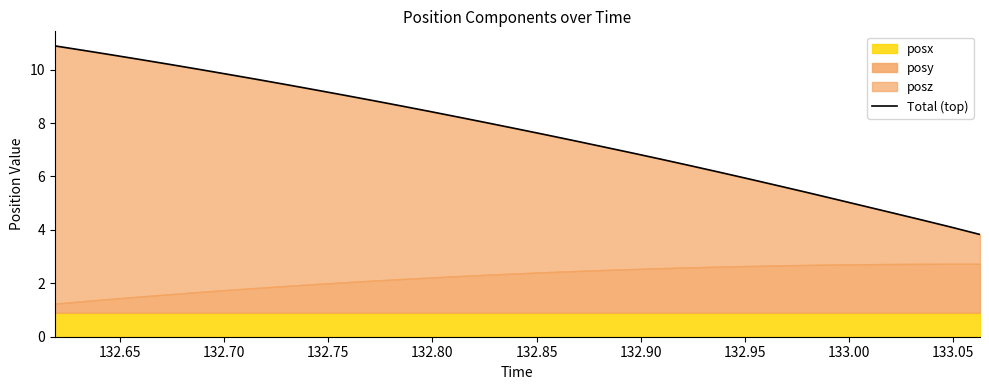

What is the value of the 17th point from the left?

7.8